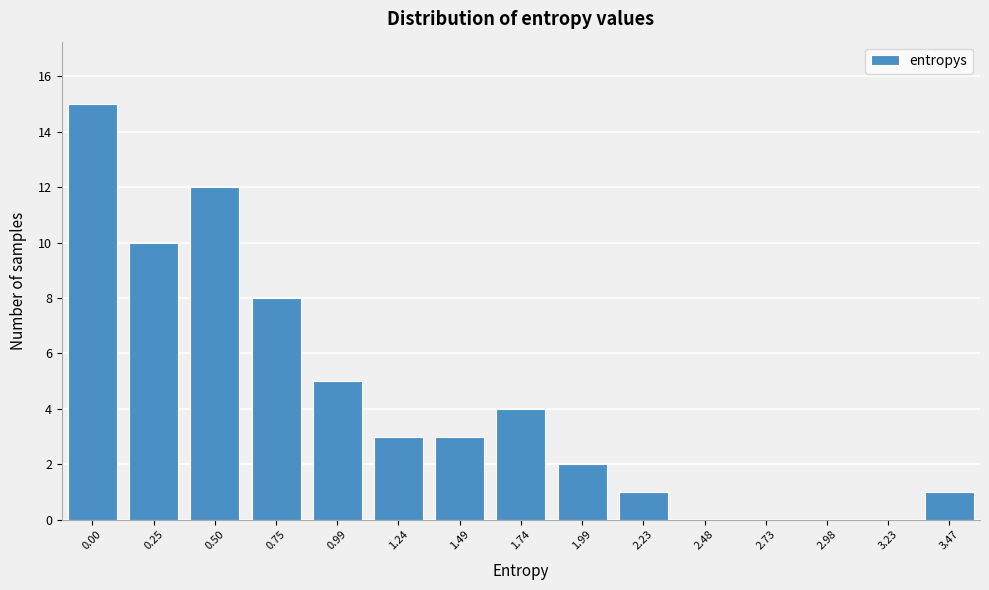

Reading left to right, what are all the values shown in this chart?

0.00=15	0.25=10	0.50=12	0.75=8	0.99=5	1.24=3	1.49=3	1.74=4	1.99=2	2.23=1	2.48=0	2.73=0	2.98=0	3.23=0	3.47=1